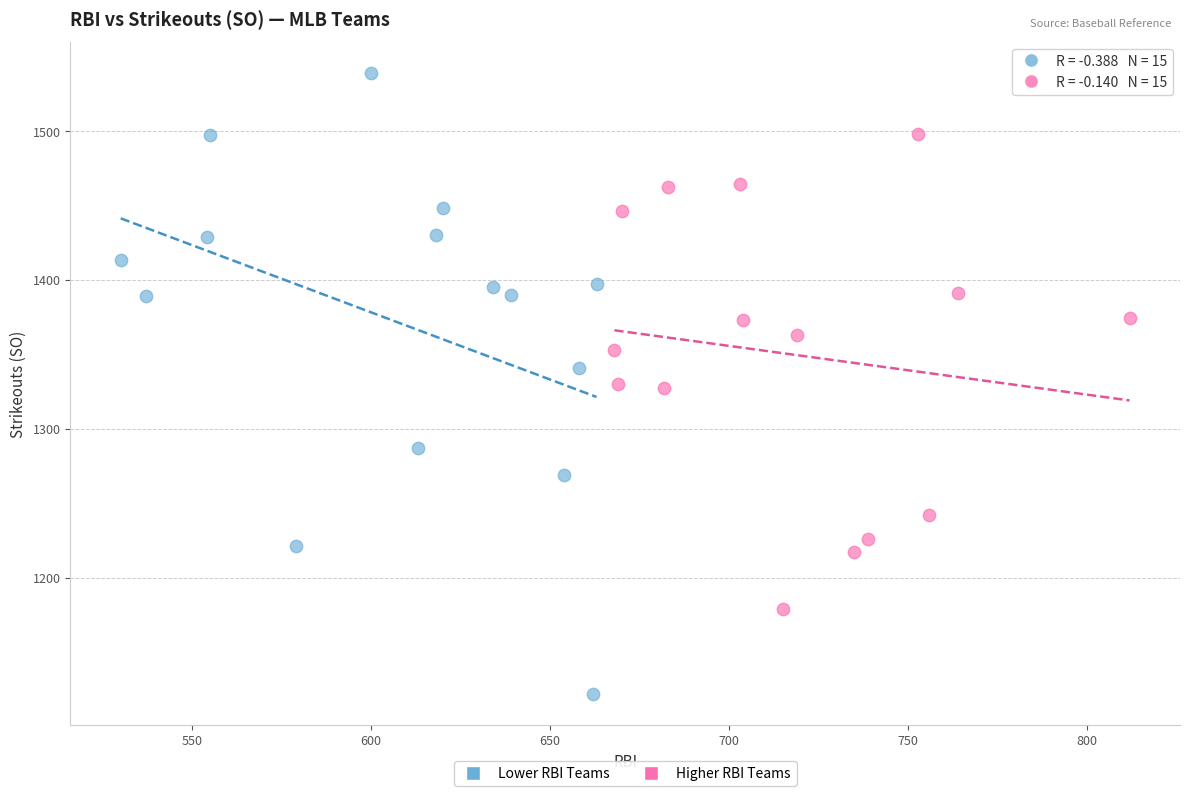

Which series has the widest spread of Y values?

Lower RBI Teams